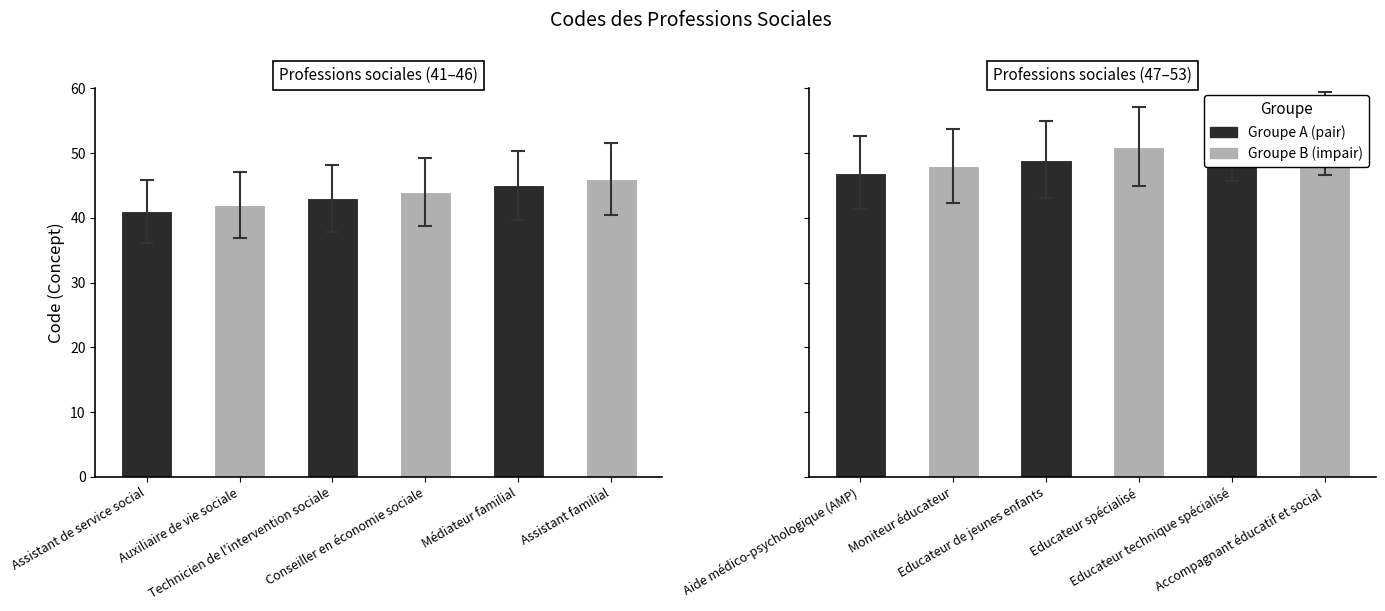

What is the label of the 2nd bar from the left?

Moniteur éducateur